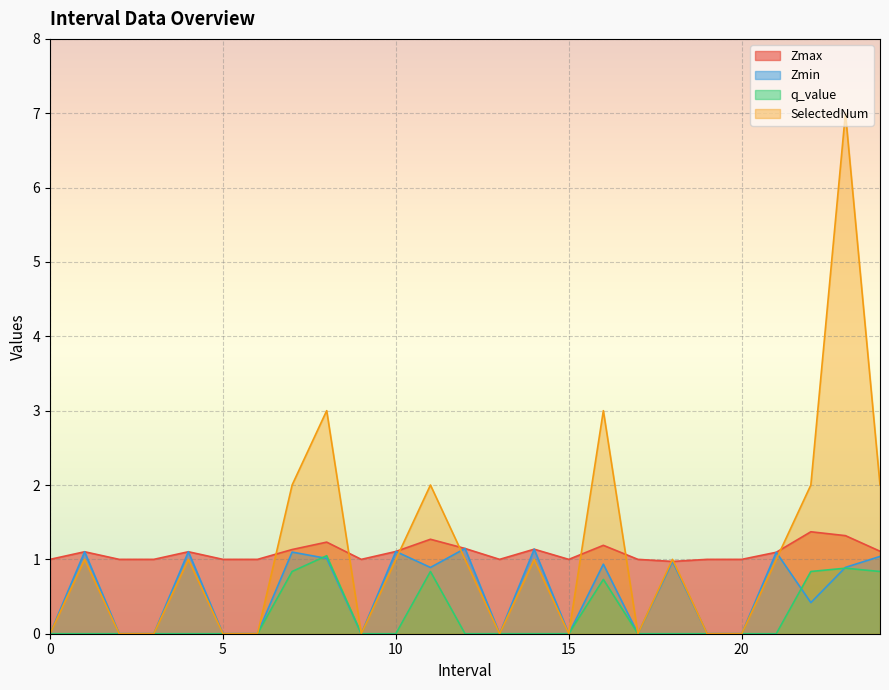

How many data points in SelectedNum are less than 1?

11